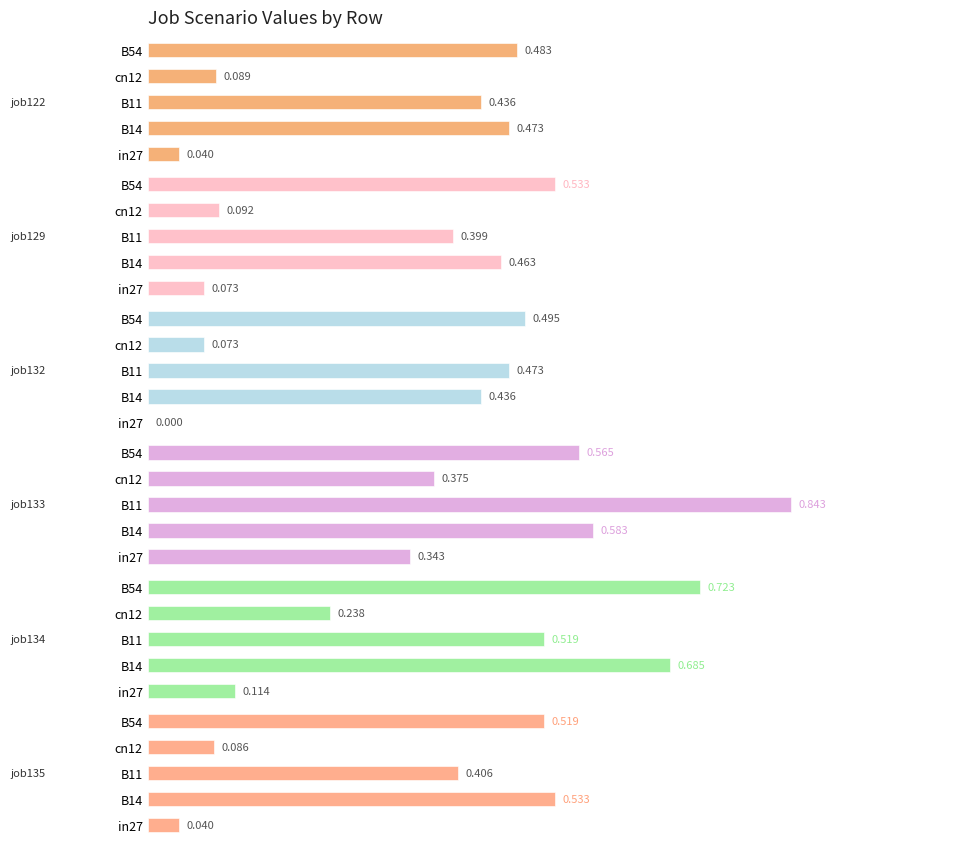

How many categories are shown in the chart?

5